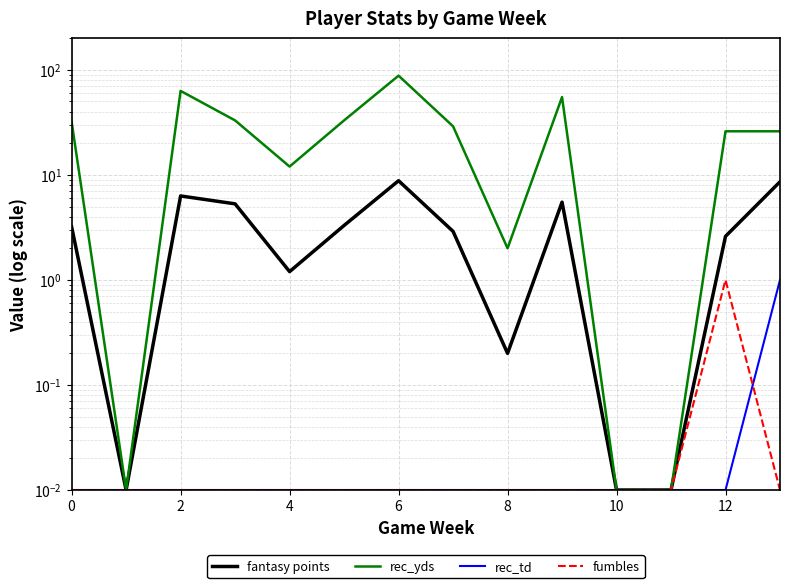

True or false: fantasy points and rec_td cross at least once.

False